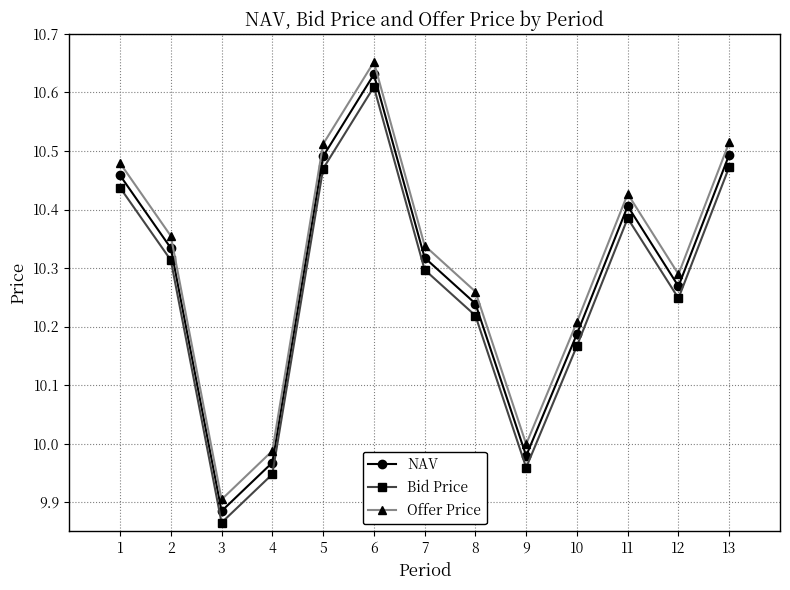

What is the sum of all Bid Price values?

133.4